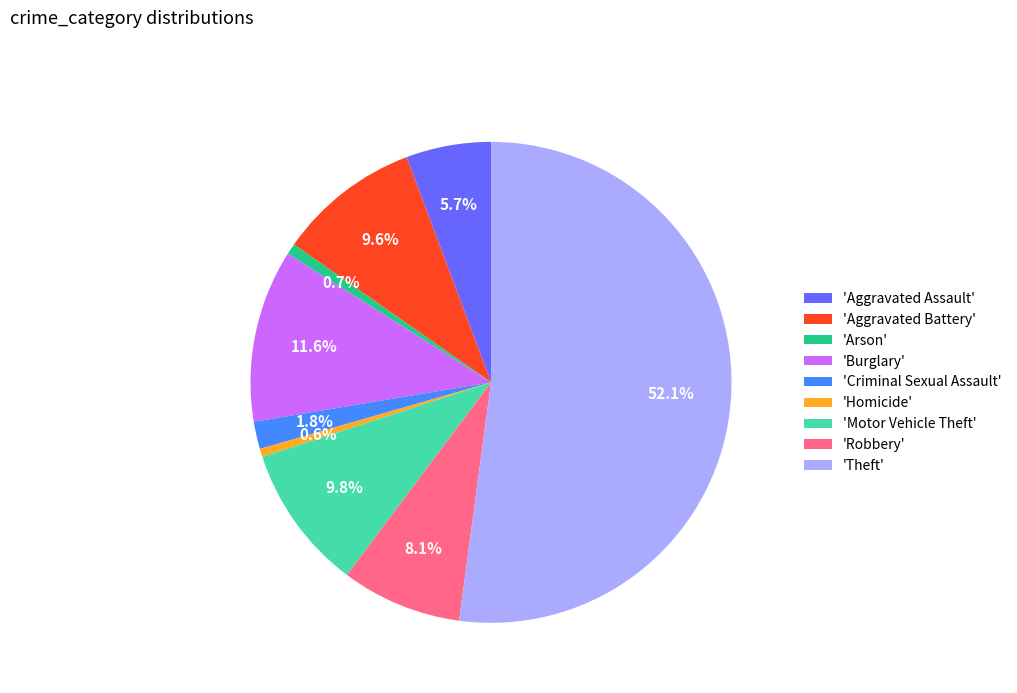

What percentage is NOT represented by 'Criminal Sexual Assault'?

98.2%